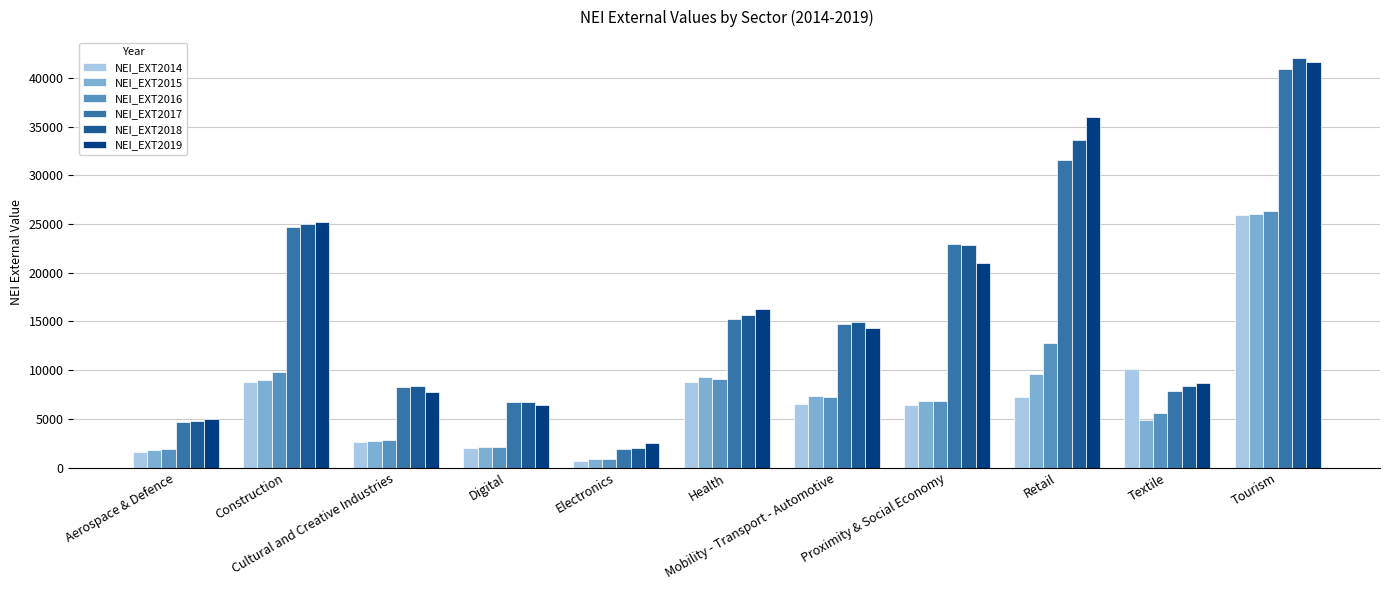

What is the label of the 2nd bar from the left?

Construction